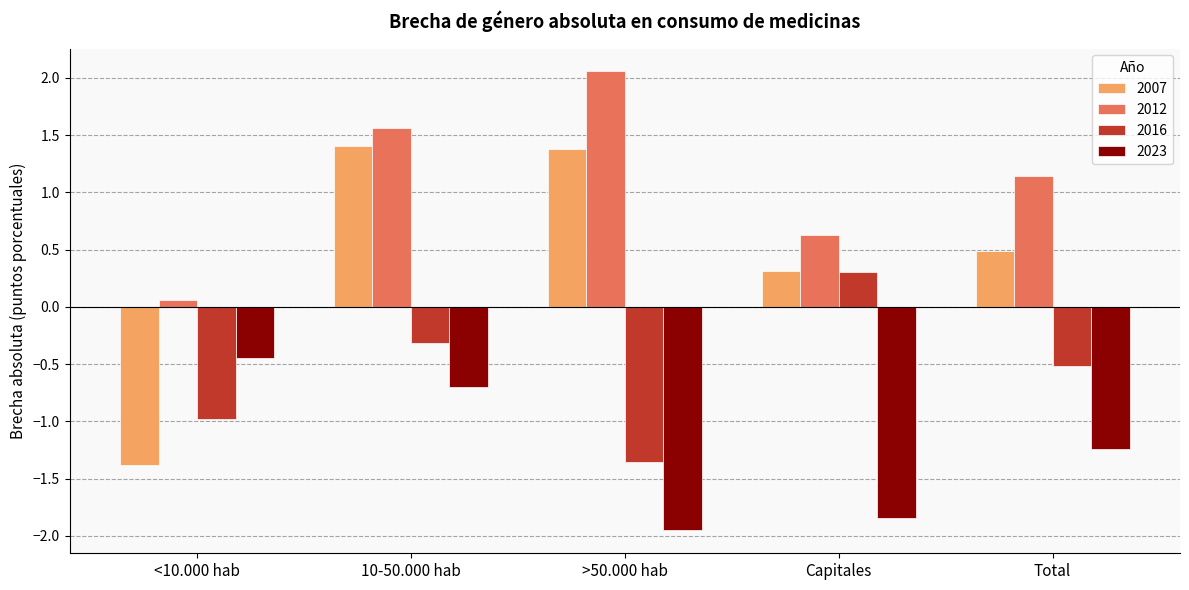

Rank the series at >50.000 hab from highest to lowest value.

2012, 2007, 2016, 2023